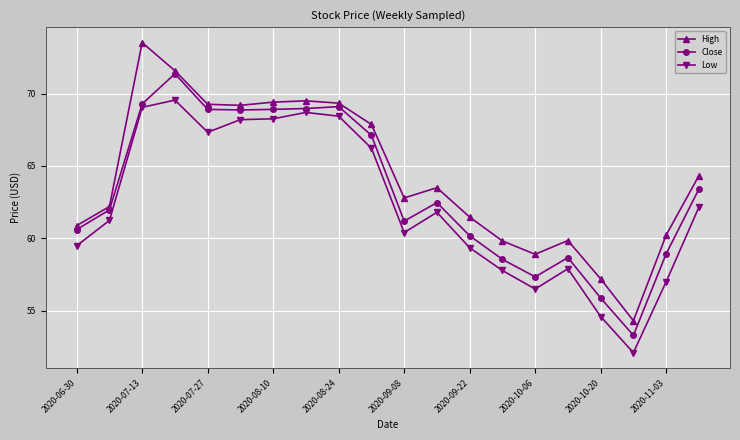

How many lines are shown in the chart?

3